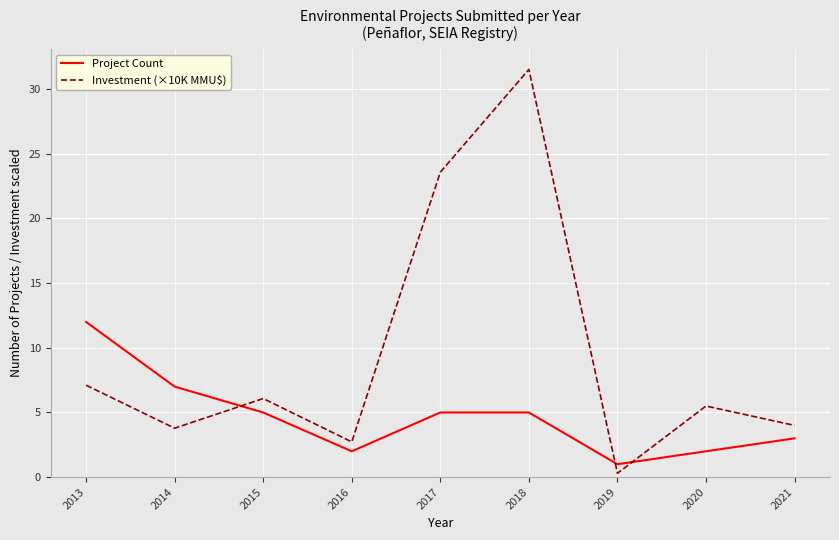

What is the highest value of the Investment (×10K MMU$) series?

31.5